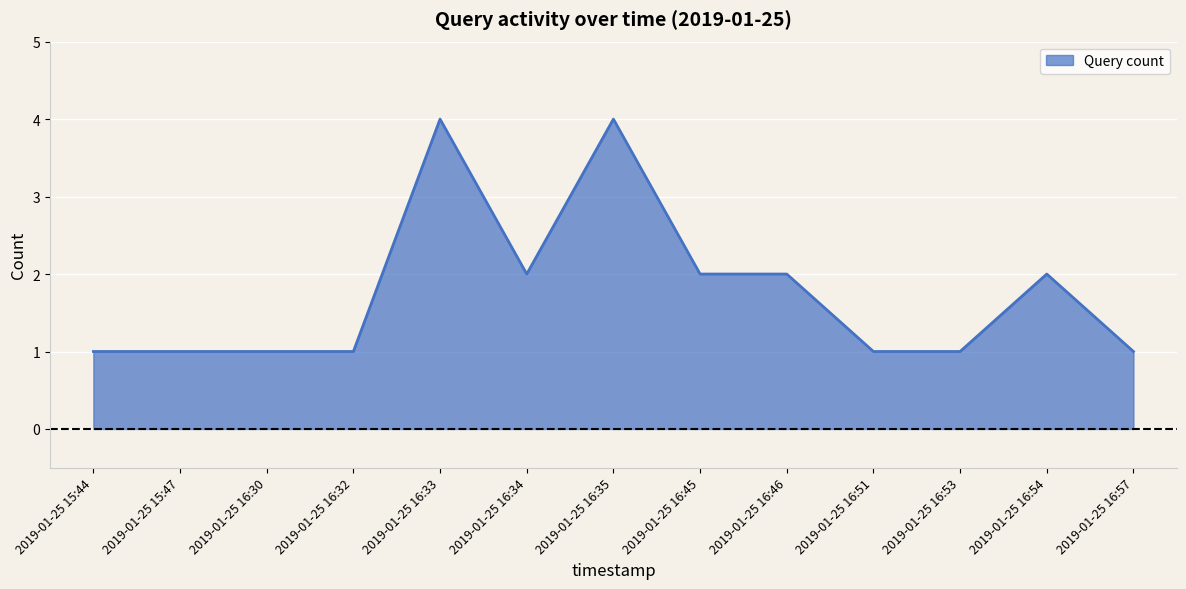

What position from the right is 2019-01-25 16:45?

6